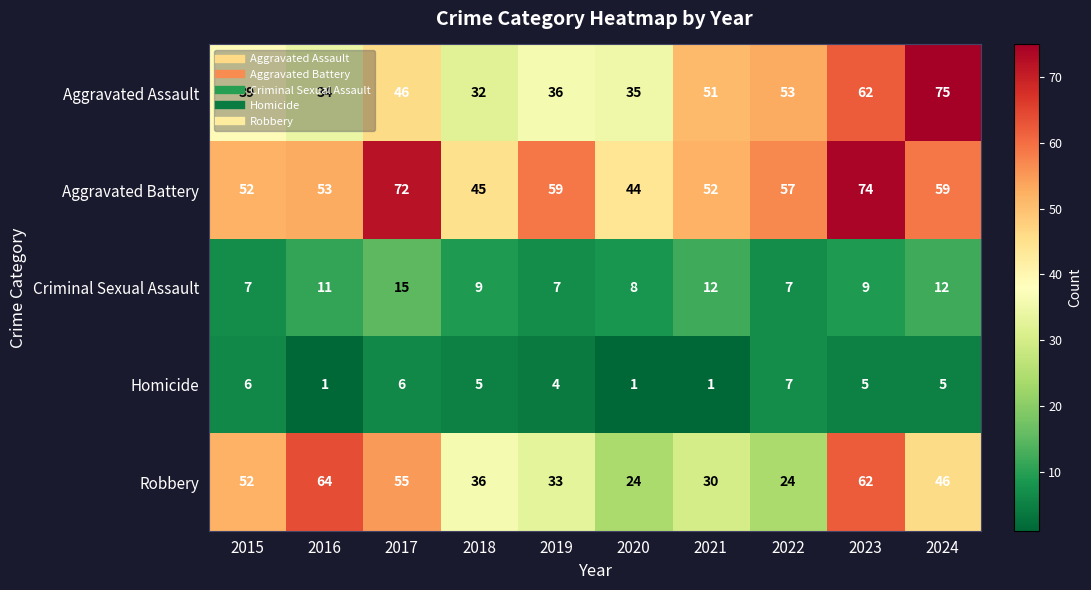

What is the difference between the Criminal Sexual Assault values at 2015 and 2021?

5